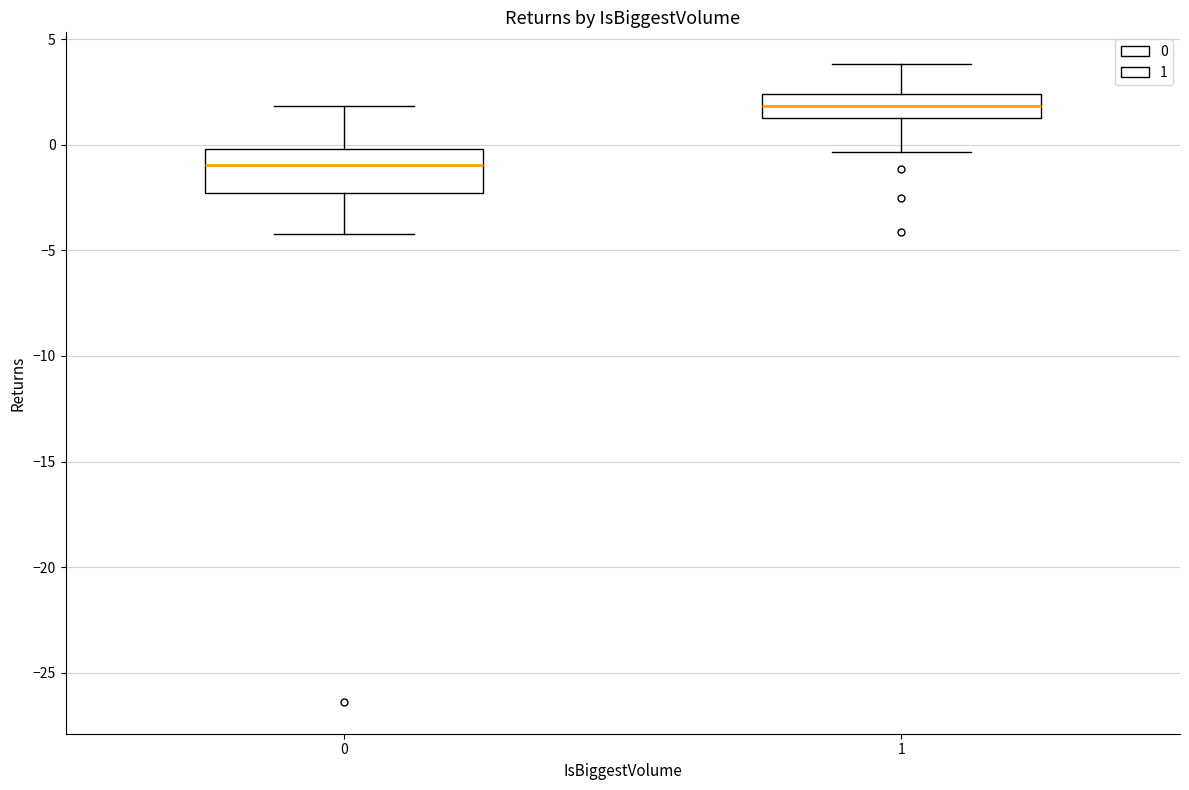

Where does the upper whisker of the box at x = 1 end on the y-axis? The values are not printed on the chart, so give them approximately, as read against the axis.

4.0